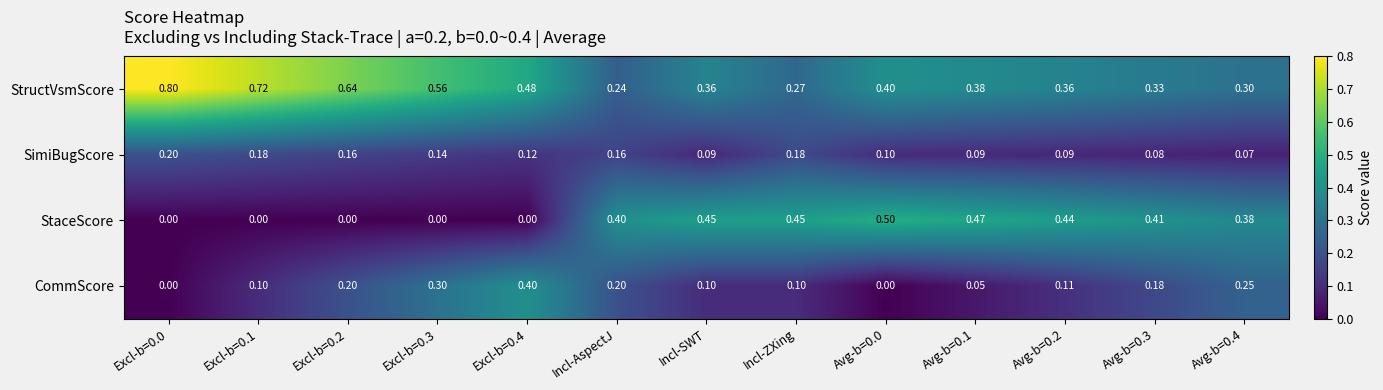

Which series has the largest range (max minus min)?

StructVsmScore